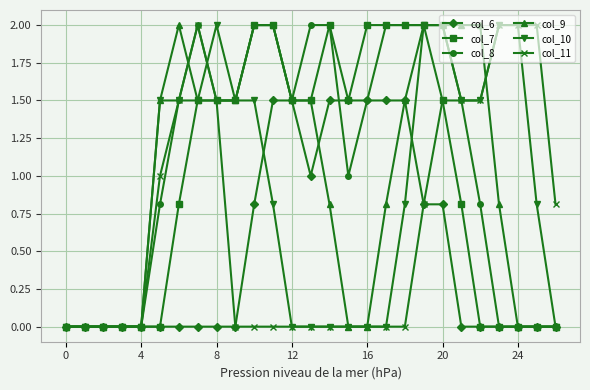

Which series has the largest total across all categories?

col_8